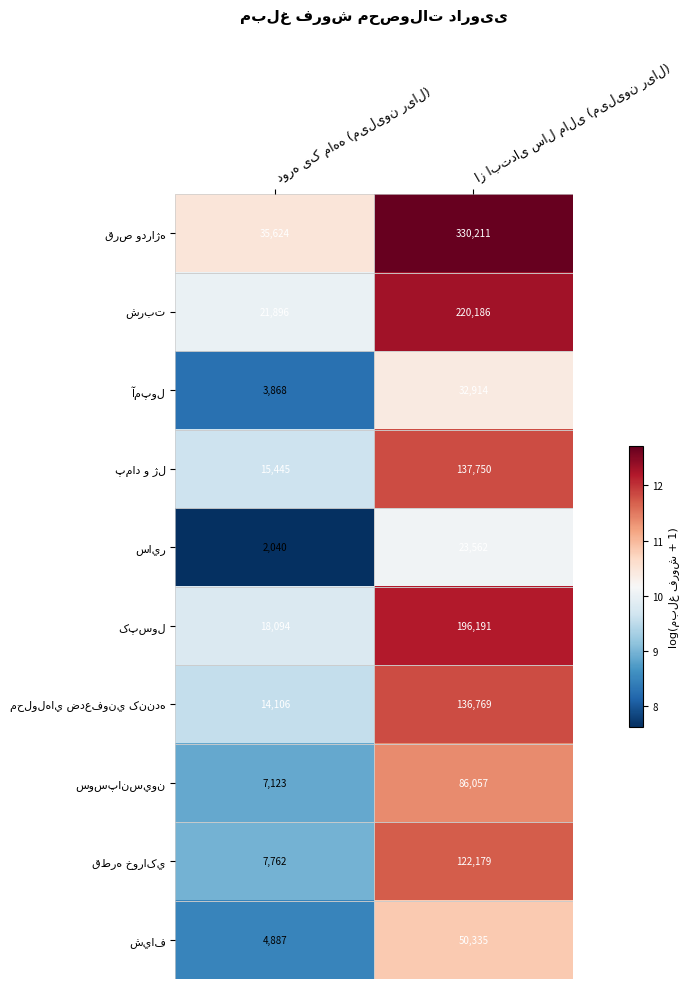

What is the minimum value shown in the chart?

2040